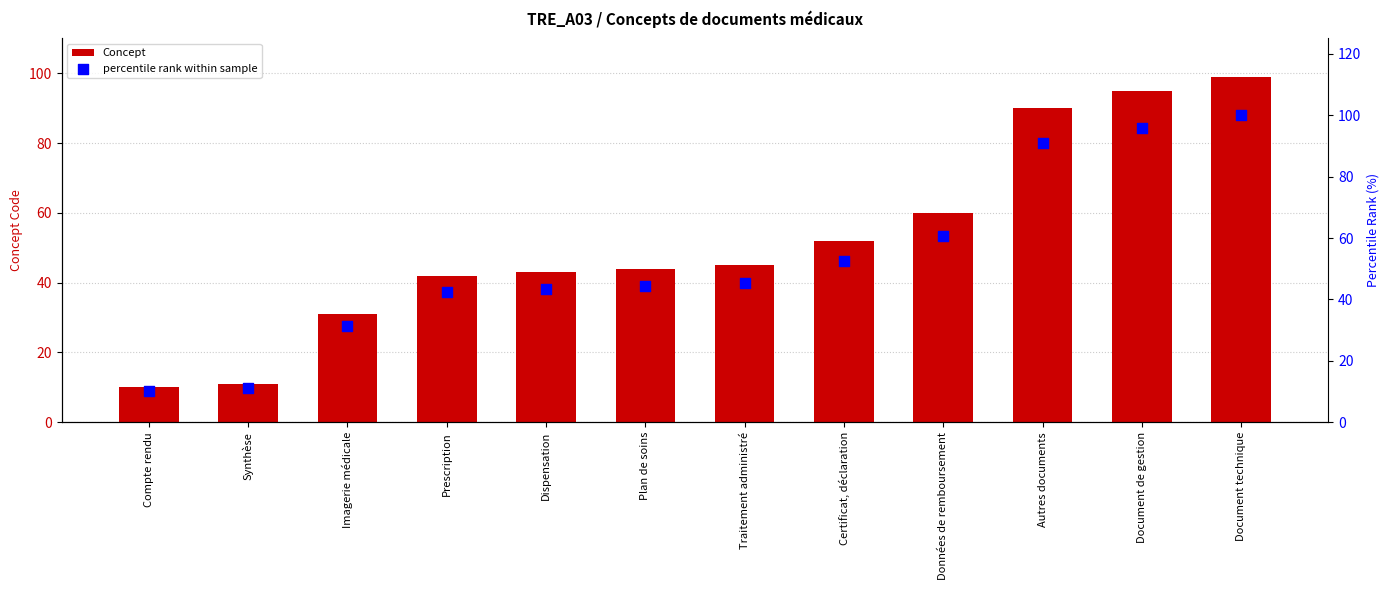

Is the value of Concept at Dispensation greater than the value of percentile rank within sample at Dispensation?

No